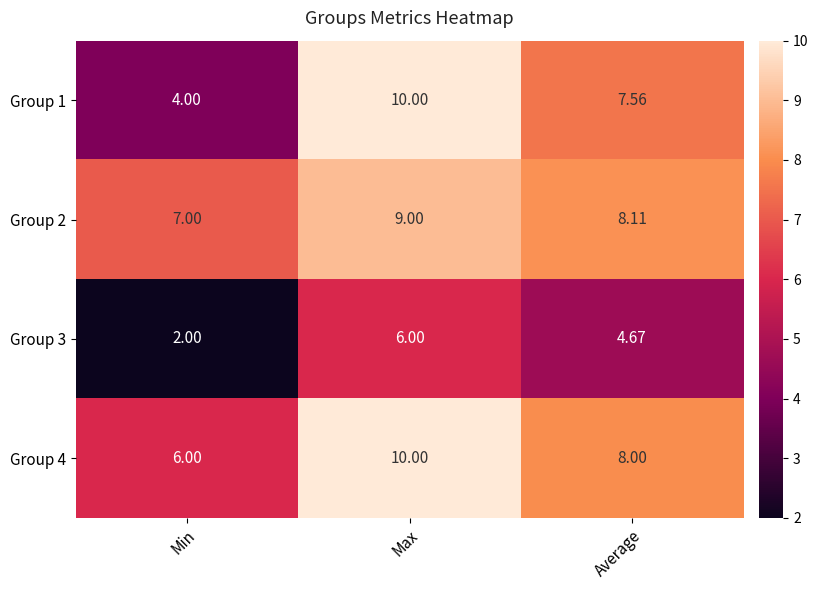

At which label is Group 1 closest to 7?

Average